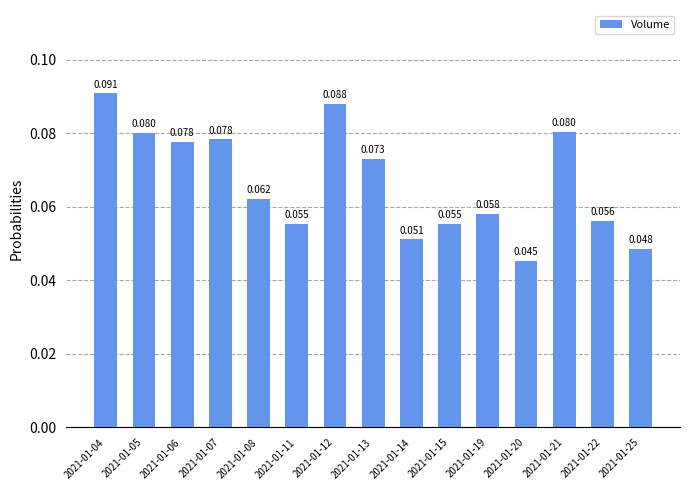

The chart shows a value of 0.0 at 2021-01-25. True or false?

True